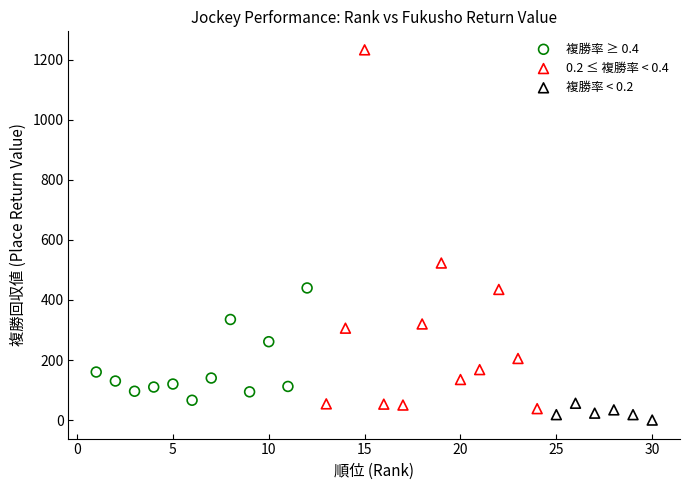

Which series contains the highest Y value?

0.2 ≤ 複勝率 < 0.4